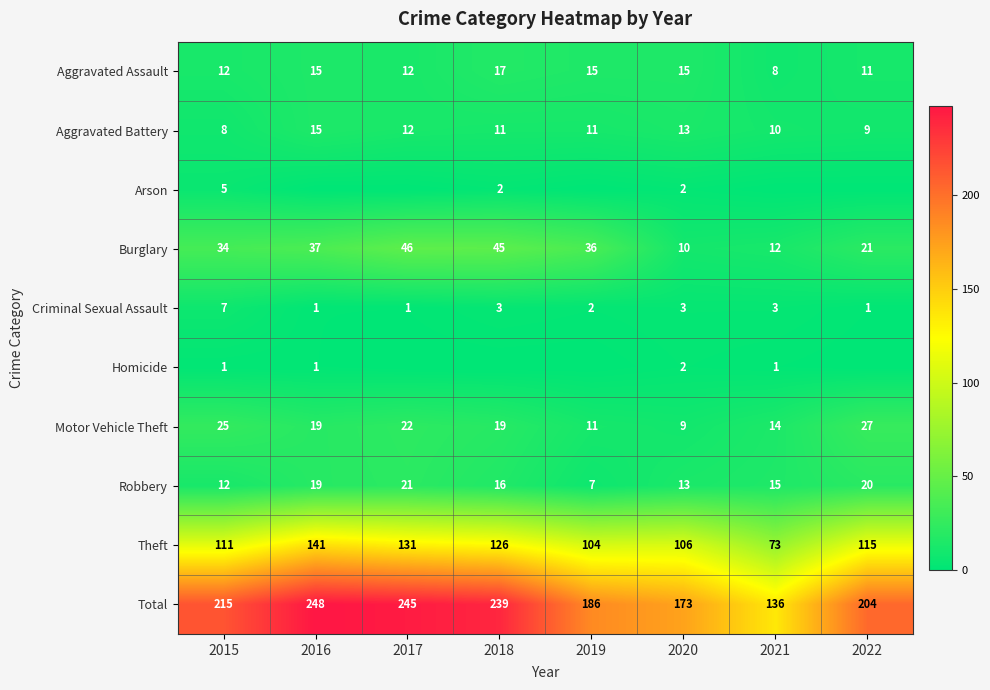

At which label does Aggravated Battery first exceed 11?

2016